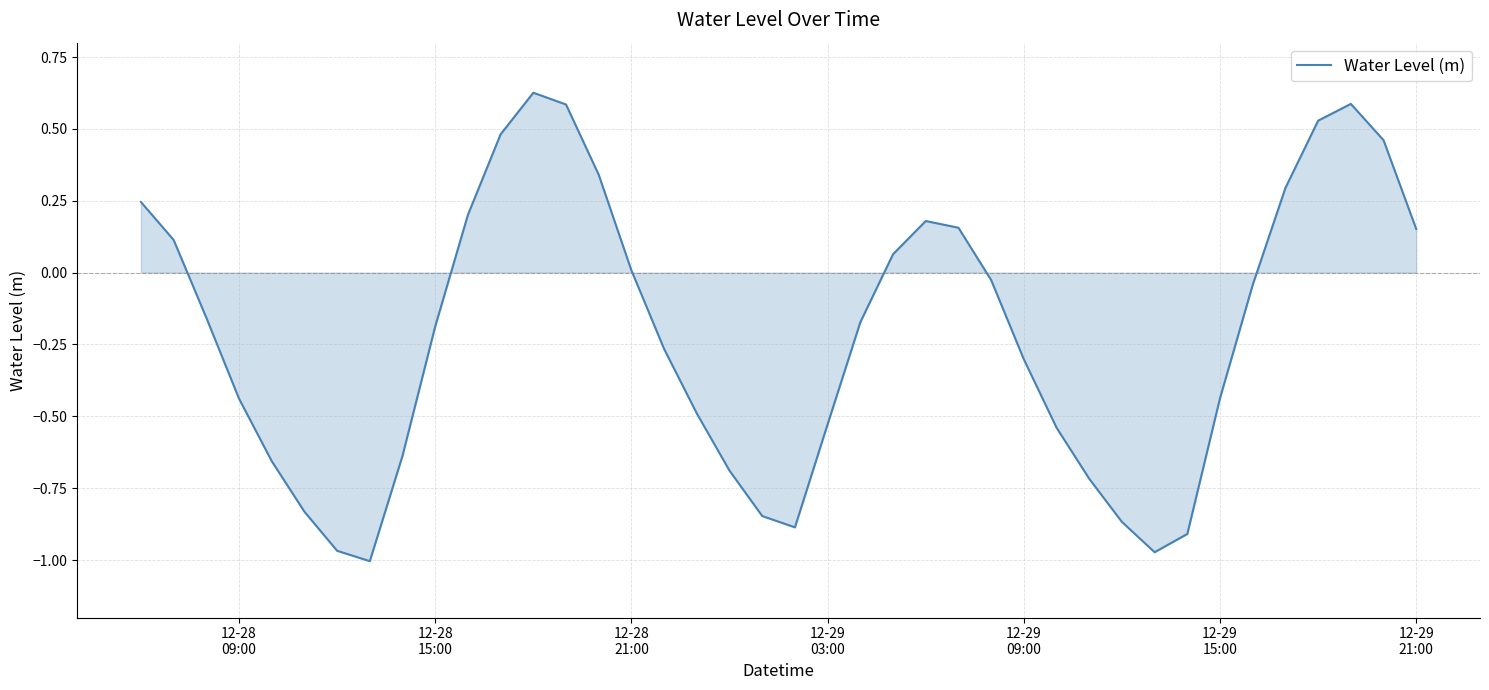

What is the difference between the maximum and minimum values?

1.6